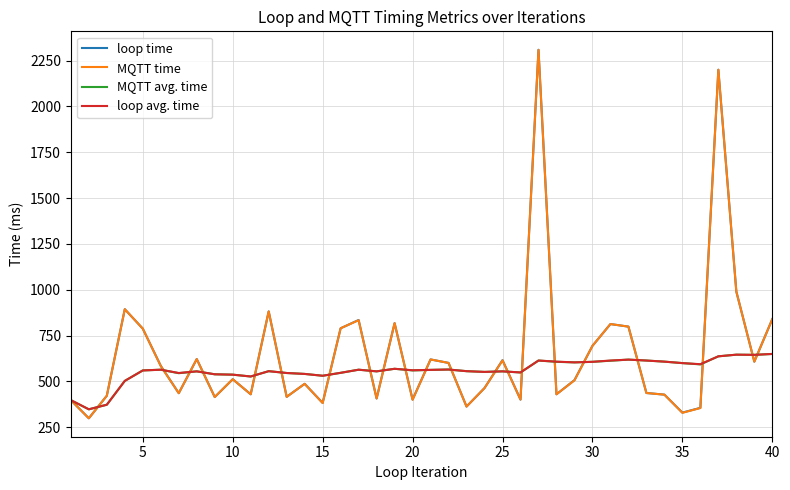

What is the average value of the loop time series?

651